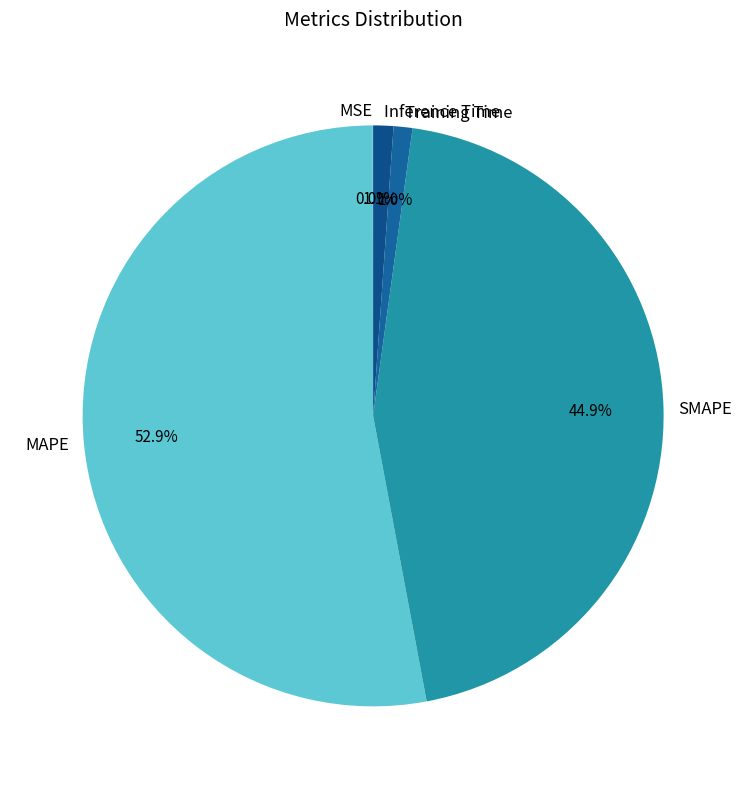

Which has a higher value, MAPE or SMAPE?

MAPE